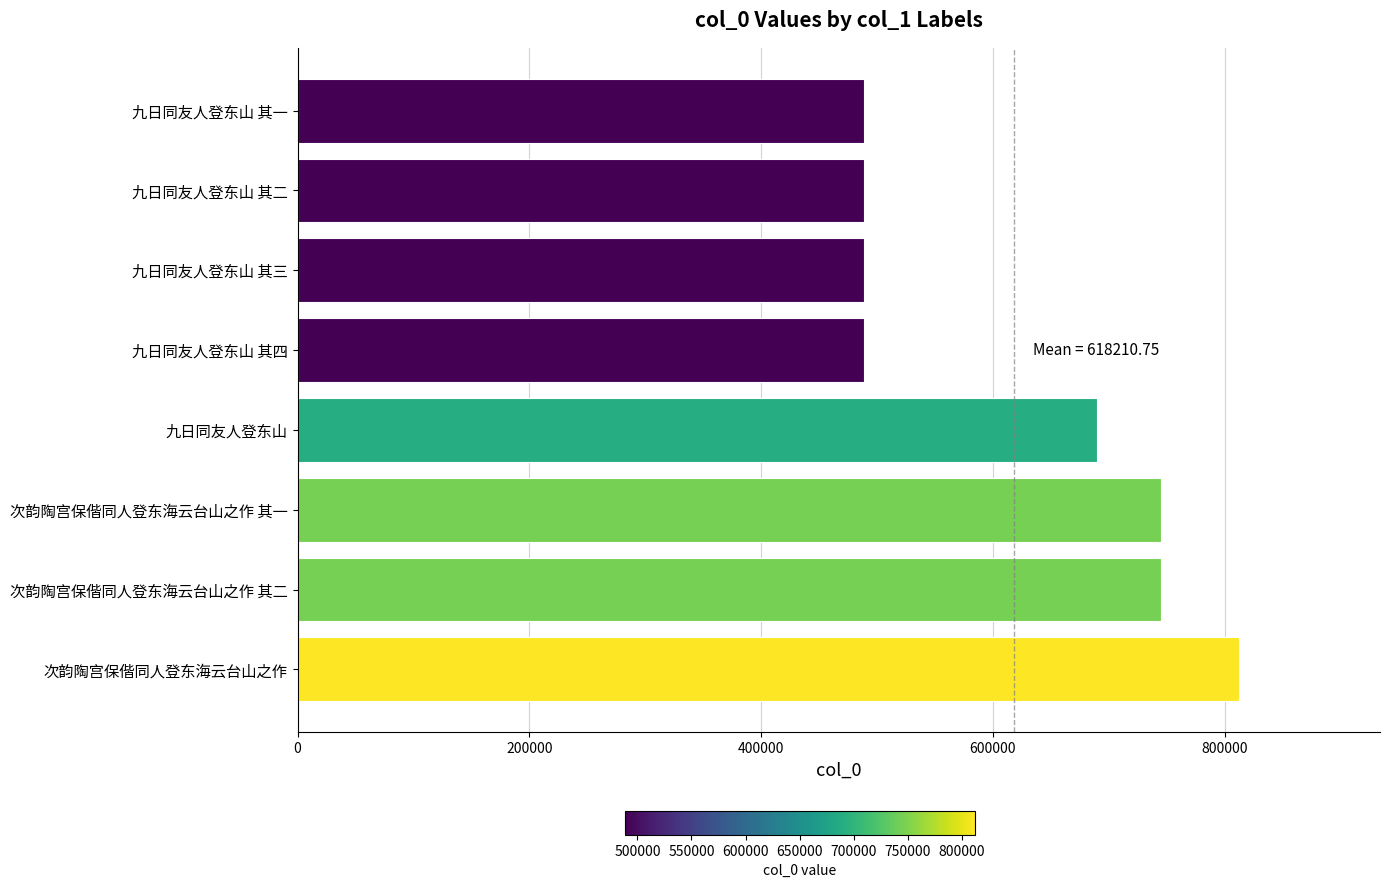

The value at 次韵陶宫保偕同人登东海云台山之作 is 812217. True or false?

True